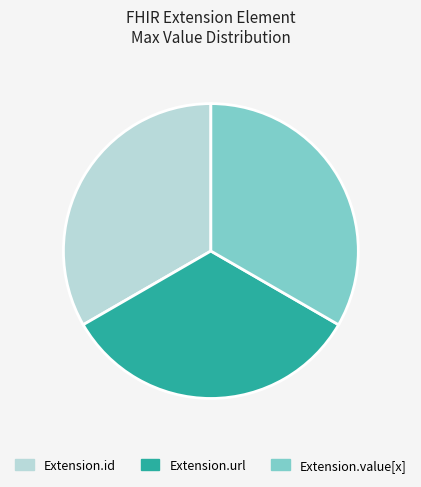

Do Extension.url and Extension.value[x] together represent more than half of the pie?

Yes